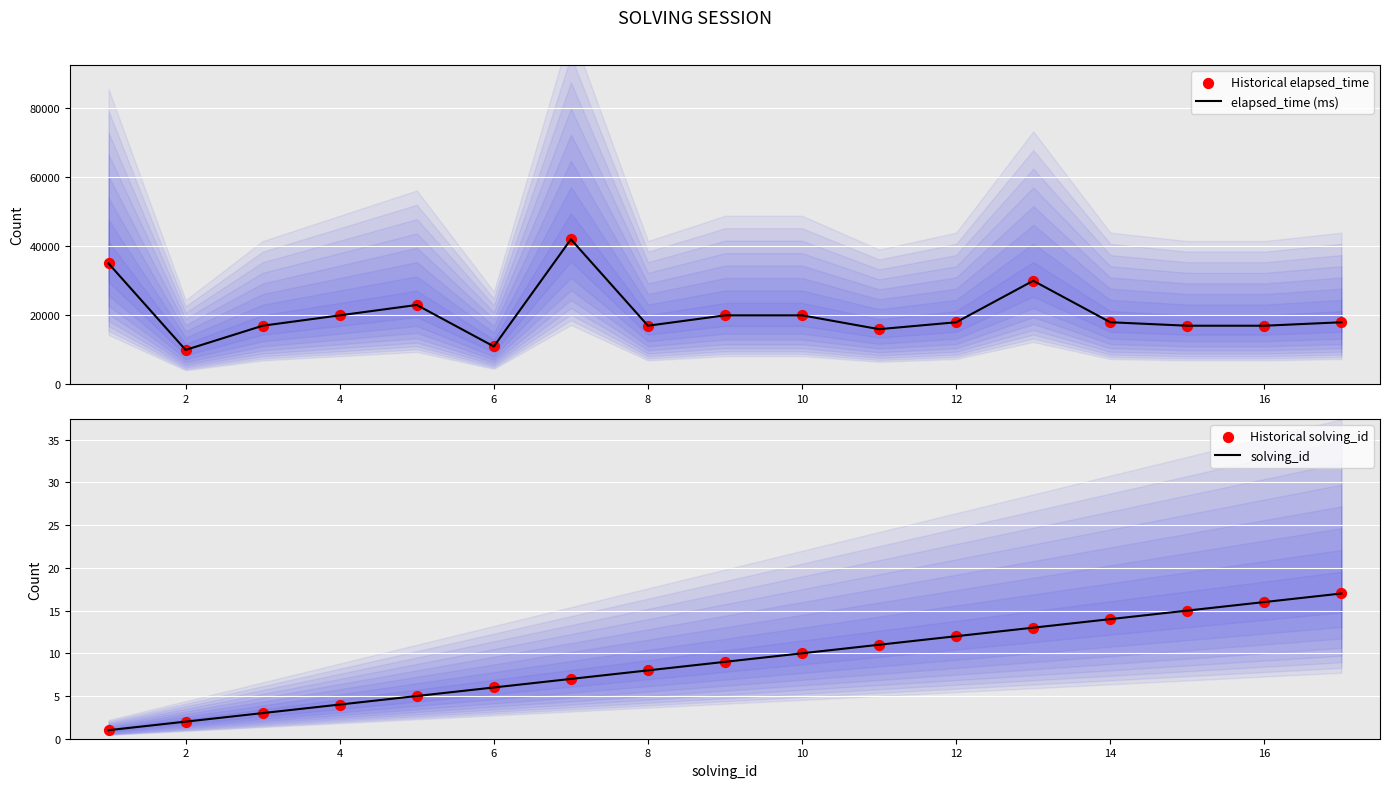

What is the maximum value for elapsed_time (ms)?

42000